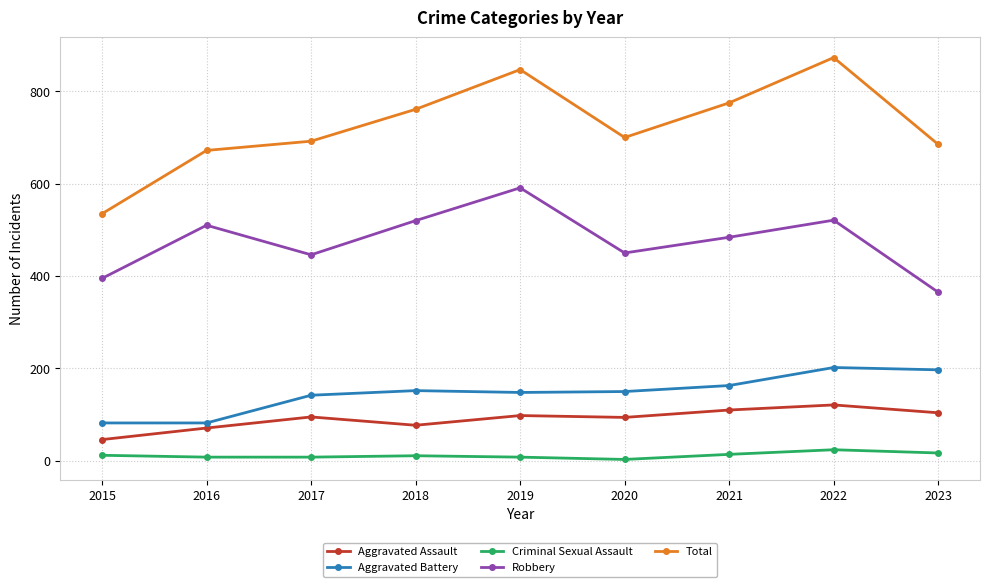

What is the greatest value displayed?

873